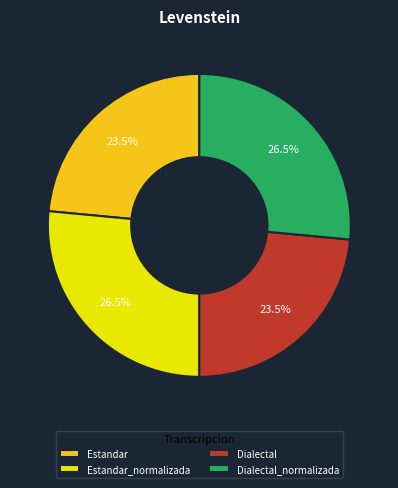

Does Estandar_normalizada account for over 50% of the chart?

No